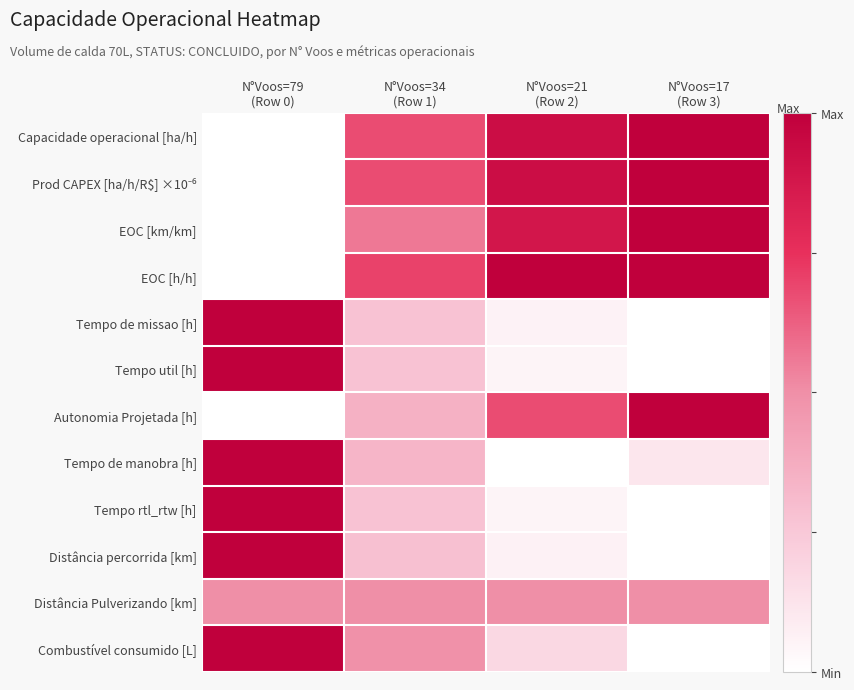

Which category has the highest value across all series?

N°Voos=17
(Row 3)